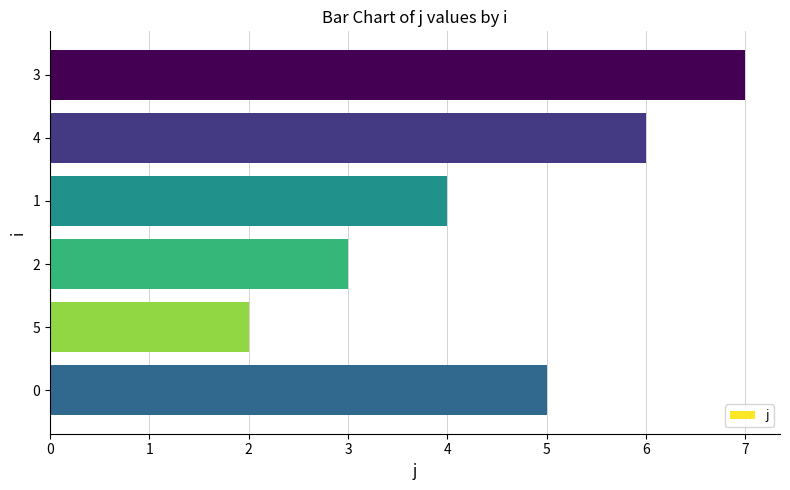

What is the change in value from 0 to 6?

+6